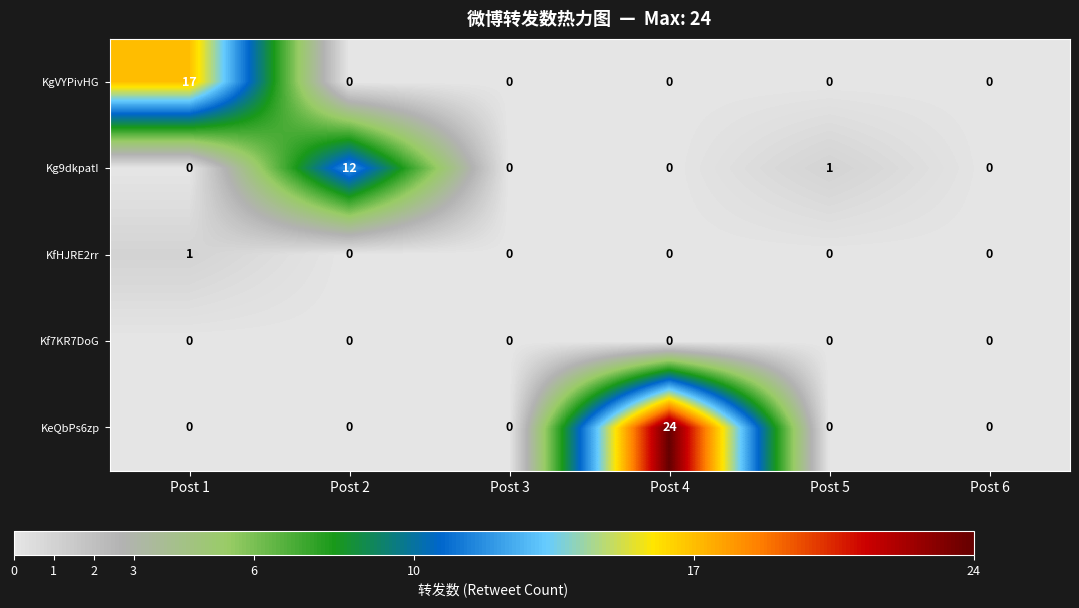

The KeQbPs6zp series shows 9 at Post 6. True or false?

False